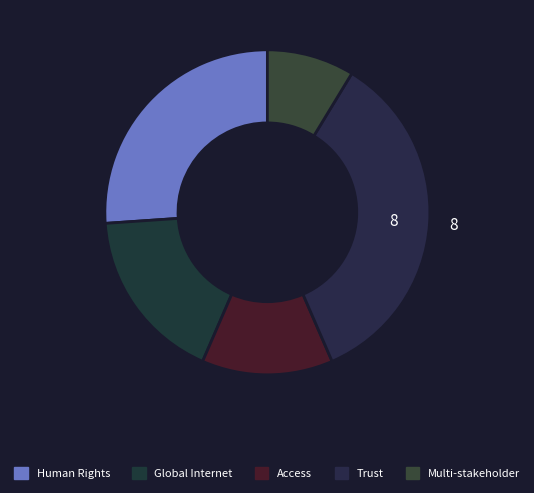

True or false: Human Rights accounts for 26% of the total.

True